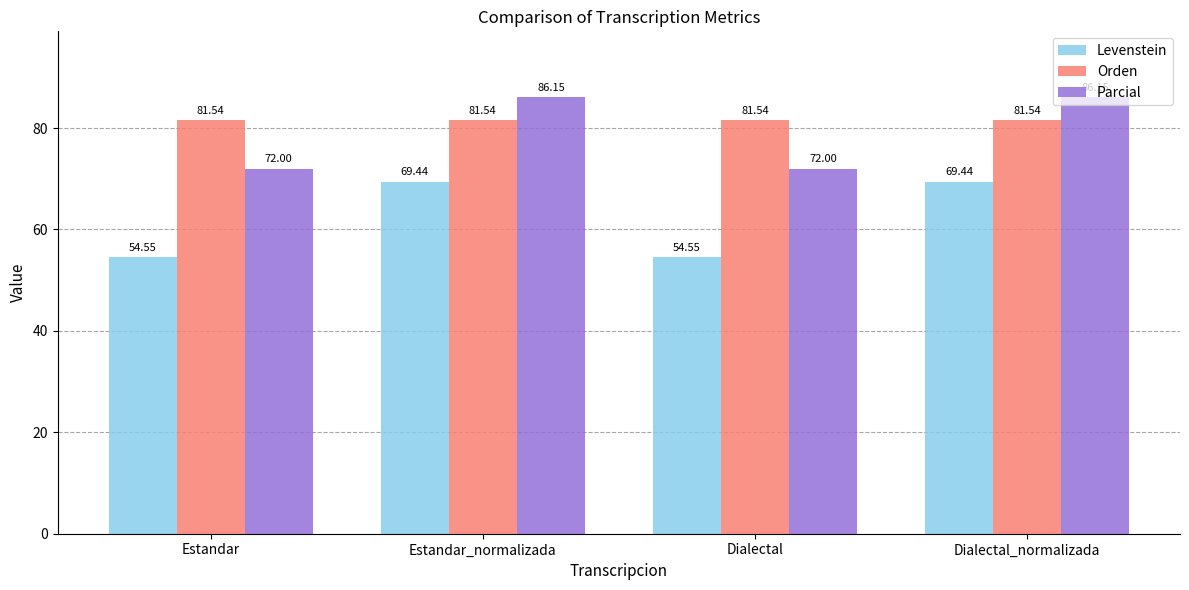

What is the smallest value displayed?

54.5